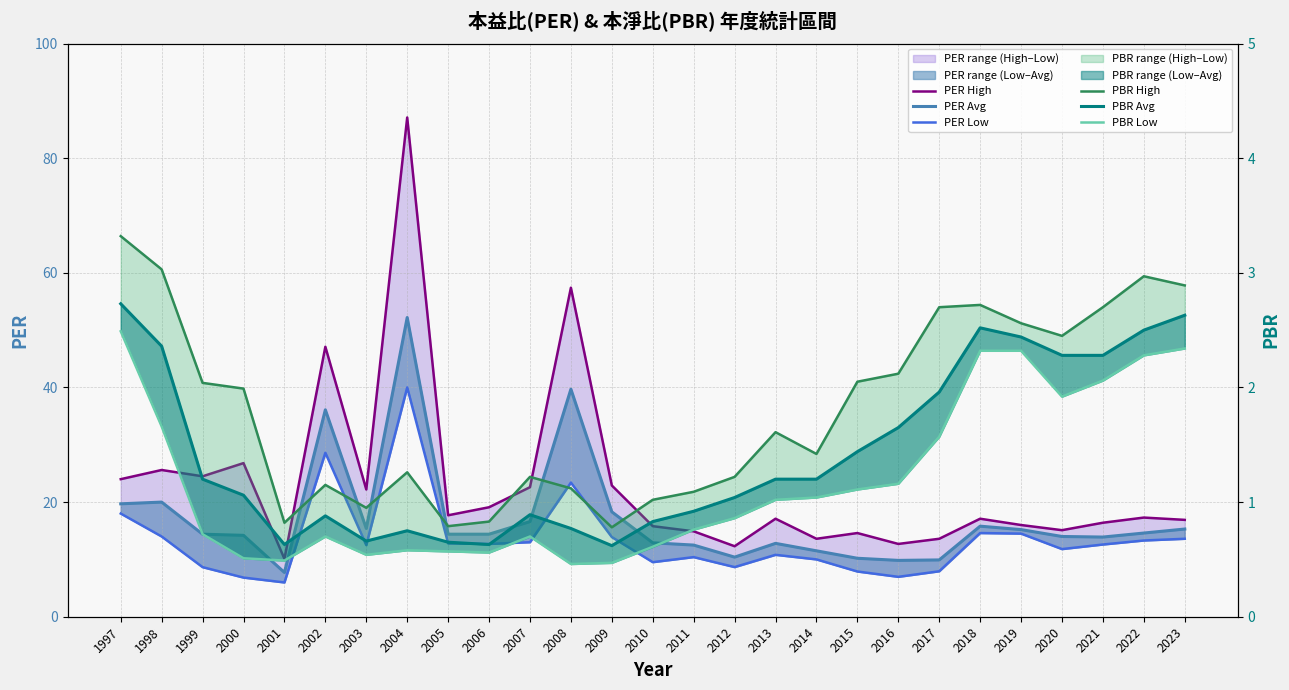

Is it true that PER Avg equals 14.0 at 2020?

True